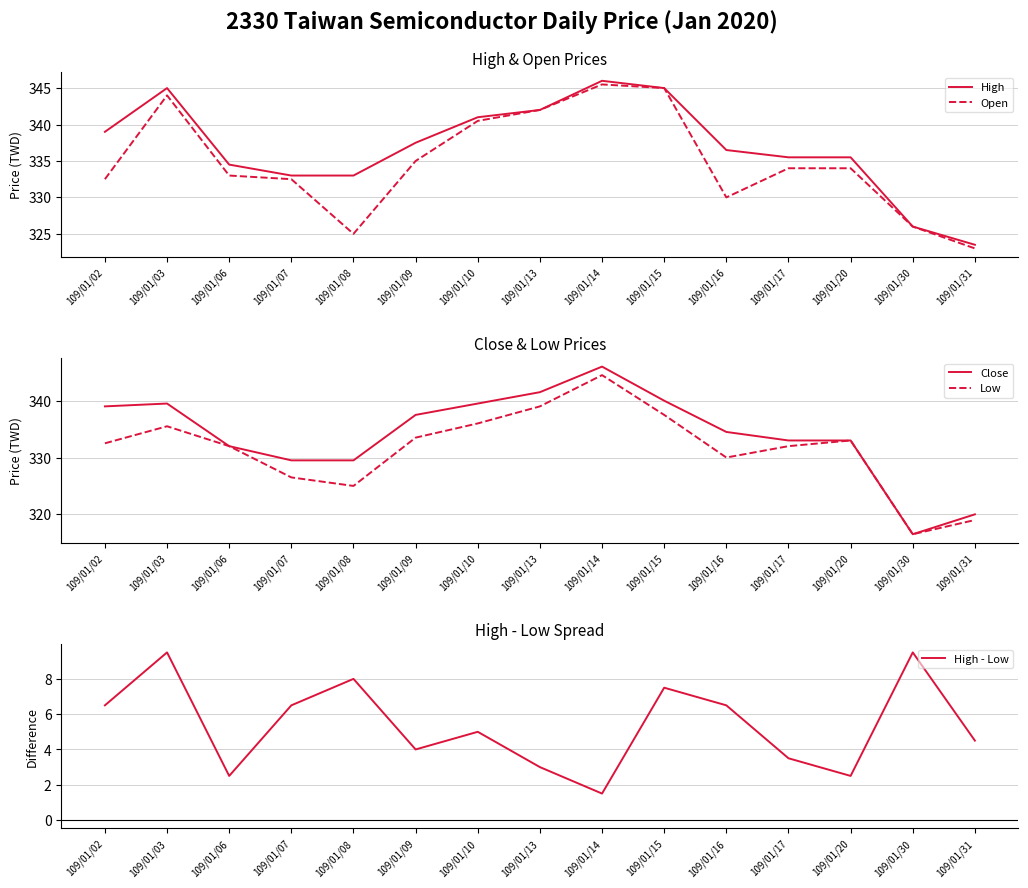

Rank the series by their maximum value, from highest to lowest.

High, Close, Open, Low, High - Low